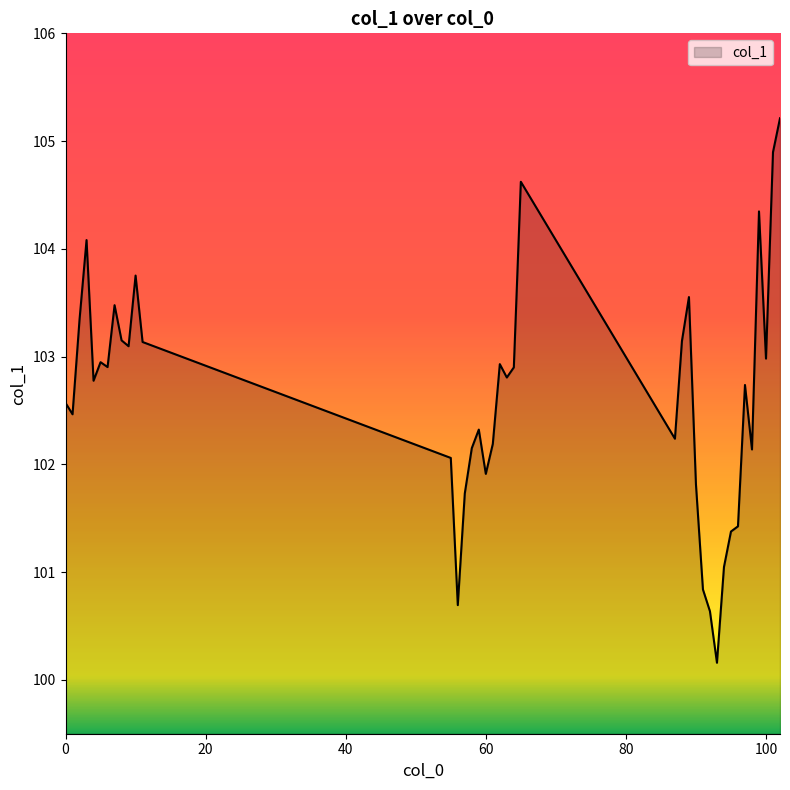

What is the difference between the maximum and minimum values?

5.1